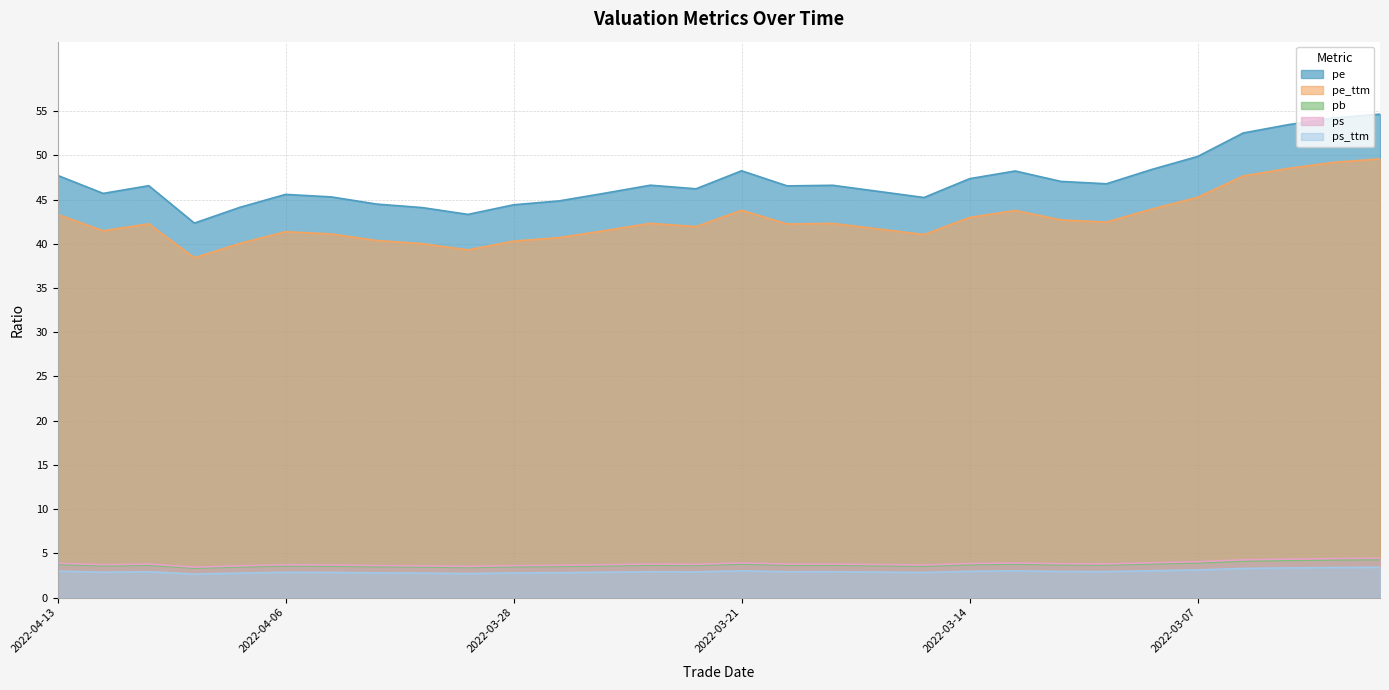

Reading left to right, what are all the values shown in this chart?

pe: 2022-04-13=47.7	2022-04-12=45.7	2022-04-11=46.6	2022-04-08=42.3	2022-04-07=44.1	2022-04-06=45.6	2022-04-01=45.3	2022-03-31=44.5	2022-03-30=44.1	2022-03-29=43.3	2022-03-28=44.4	2022-03-25=44.8	2022-03-24=45.7	2022-03-23=46.6	2022-03-22=46.2	2022-03-21=48.3	2022-03-18=46.5	2022-03-17=46.6	2022-03-16=45.9	2022-03-15=45.2	2022-03-14=47.4	2022-03-11=48.2	2022-03-10=47.1	2022-03-09=46.8	2022-03-08=48.4	2022-03-07=49.9	2022-03-04=52.5	2022-03-03=53.5	2022-03-02=54.2	2022-03-01=54.7
pe_ttm: 2022-04-13=43.3	2022-04-12=41.5	2022-04-11=42.3	2022-04-08=38.4	2022-04-07=40.0	2022-04-06=41.4	2022-04-01=41.1	2022-03-31=40.4	2022-03-30=40.0	2022-03-29=39.3	2022-03-28=40.3	2022-03-25=40.7	2022-03-24=41.5	2022-03-23=42.3	2022-03-22=41.9	2022-03-21=43.8	2022-03-18=42.2	2022-03-17=42.3	2022-03-16=41.7	2022-03-15=41.0	2022-03-14=43.0	2022-03-11=43.8	2022-03-10=42.7	2022-03-09=42.5	2022-03-08=43.9	2022-03-07=45.3	2022-03-04=47.7	2022-03-03=48.5	2022-03-02=49.2	2022-03-01=49.6
pb: 2022-04-13=3.7	2022-04-12=3.6	2022-04-11=3.7	2022-04-08=3.3	2022-04-07=3.5	2022-04-06=3.6	2022-04-01=3.6	2022-03-31=3.5	2022-03-30=3.5	2022-03-29=3.4	2022-03-28=3.5	2022-03-25=3.5	2022-03-24=3.6	2022-03-23=3.7	2022-03-22=3.6	2022-03-21=3.8	2022-03-18=3.7	2022-03-17=3.7	2022-03-16=3.6	2022-03-15=3.5	2022-03-14=3.7	2022-03-11=3.8	2022-03-10=3.7	2022-03-09=3.7	2022-03-08=3.8	2022-03-07=3.9	2022-03-04=4.1	2022-03-03=4.2	2022-03-02=4.3	2022-03-01=4.3
ps: 2022-04-13=3.9	2022-04-12=3.7	2022-04-11=3.8	2022-04-08=3.4	2022-04-07=3.6	2022-04-06=3.7	2022-04-01=3.7	2022-03-31=3.6	2022-03-30=3.6	2022-03-29=3.5	2022-03-28=3.6	2022-03-25=3.6	2022-03-24=3.7	2022-03-23=3.8	2022-03-22=3.7	2022-03-21=3.9	2022-03-18=3.8	2022-03-17=3.8	2022-03-16=3.7	2022-03-15=3.7	2022-03-14=3.8	2022-03-11=3.9	2022-03-10=3.8	2022-03-09=3.8	2022-03-08=3.9	2022-03-07=4.0	2022-03-04=4.3	2022-03-03=4.3	2022-03-02=4.4	2022-03-01=4.4
ps_ttm: 2022-04-13=3.0	2022-04-12=2.9	2022-04-11=2.9	2022-04-08=2.6	2022-04-07=2.8	2022-04-06=2.9	2022-04-01=2.8	2022-03-31=2.8	2022-03-30=2.8	2022-03-29=2.7	2022-03-28=2.8	2022-03-25=2.8	2022-03-24=2.9	2022-03-23=2.9	2022-03-22=2.9	2022-03-21=3.0	2022-03-18=2.9	2022-03-17=2.9	2022-03-16=2.9	2022-03-15=2.8	2022-03-14=3.0	2022-03-11=3.0	2022-03-10=2.9	2022-03-09=2.9	2022-03-08=3.0	2022-03-07=3.1	2022-03-04=3.3	2022-03-03=3.3	2022-03-02=3.4	2022-03-01=3.4